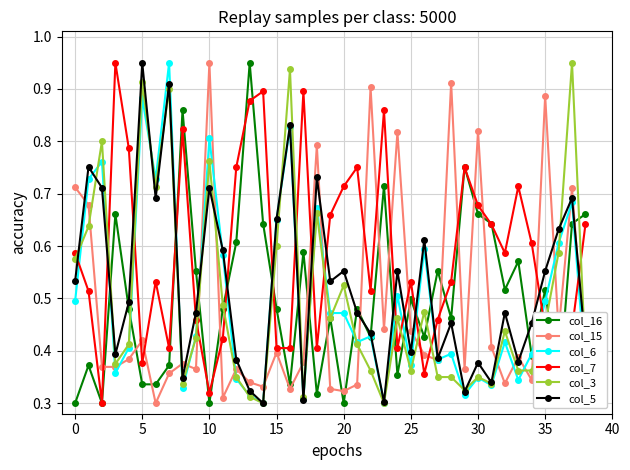

True or false: col_16 has more than 1 points higher than both neighbors.

True